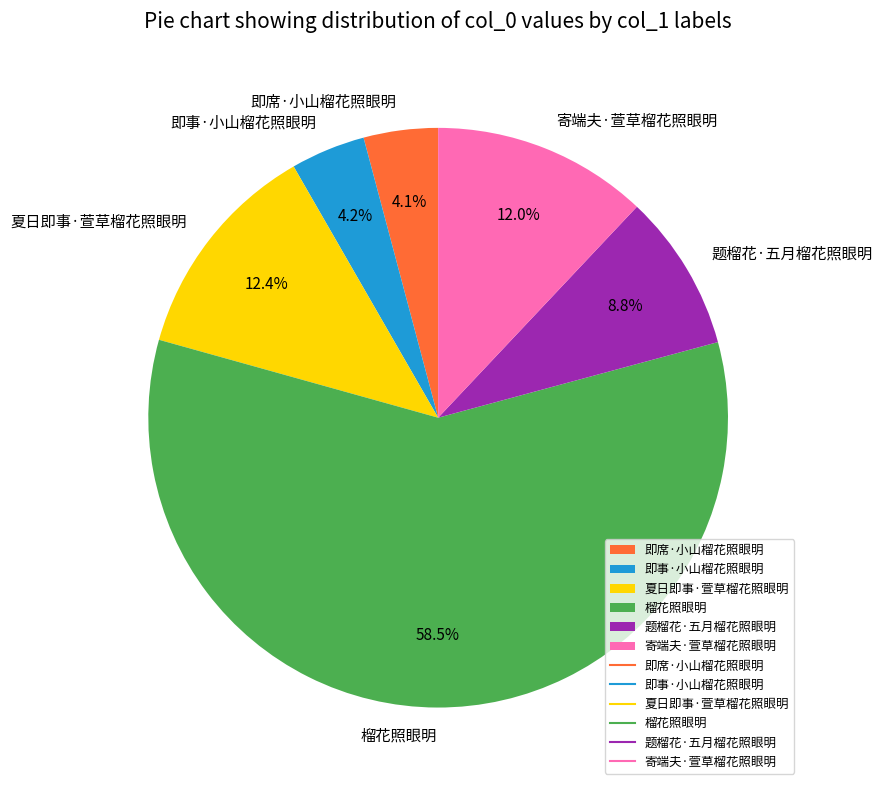

Is it true that 即席·小山榴花照眼明 is 14% of the pie?

False